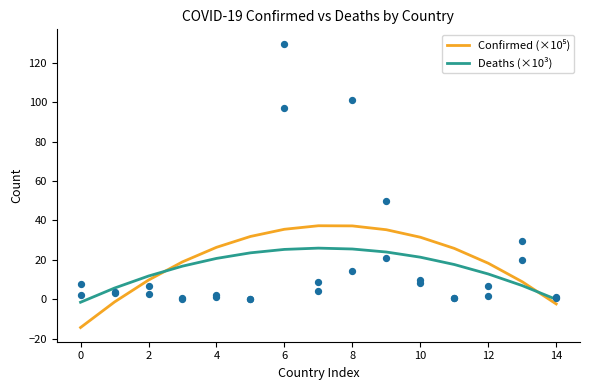

Which series reaches the minimum Y coordinate?

Confirmed (×10⁵)